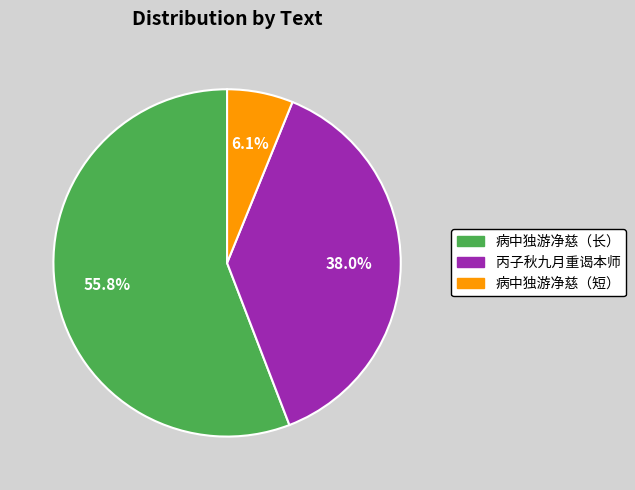

Is there any slice that represents more than half of the pie?

Yes